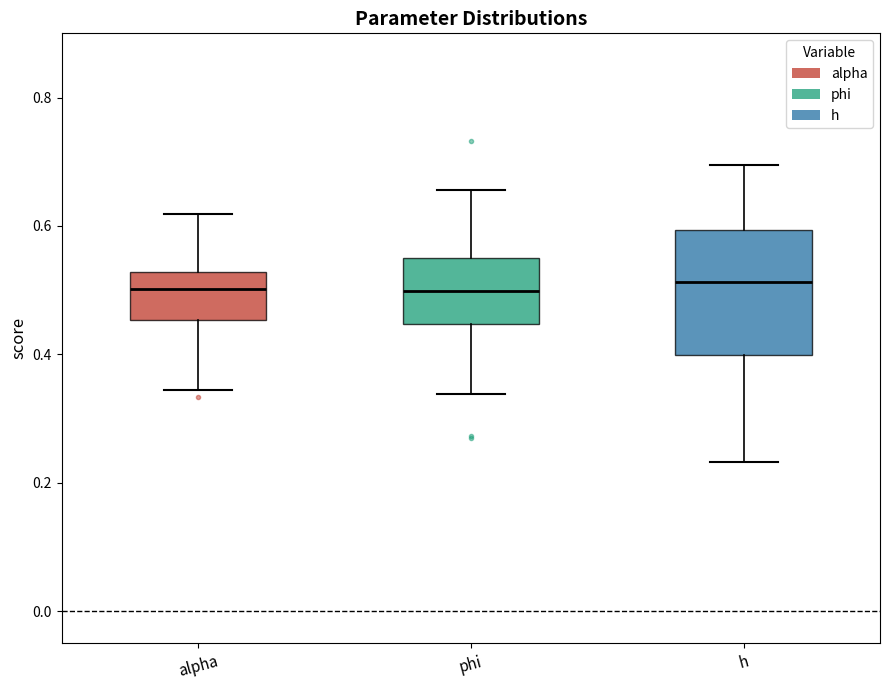

Comparing the boxes themselves (not the whiskers), which one is the tallest?

h